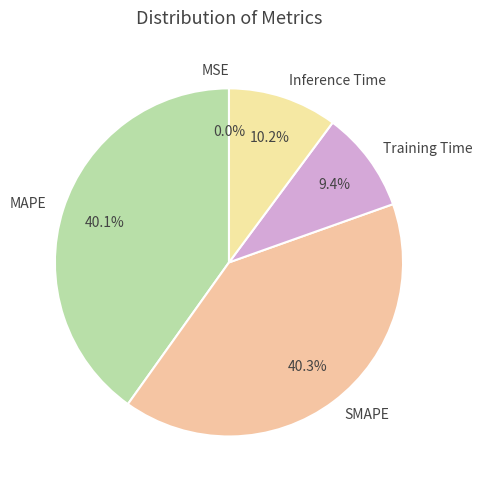

The MAPE slice represents 40% of the pie. True or false?

True